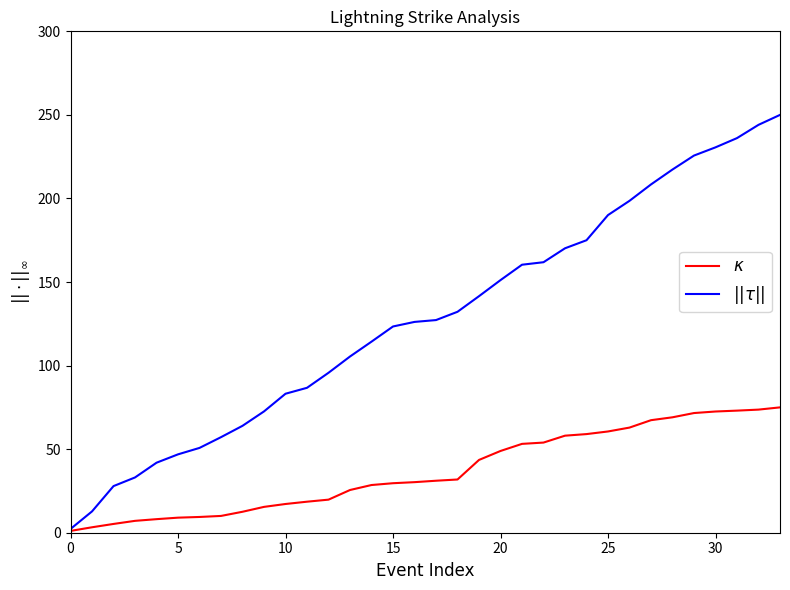

Rank the series by their average value, from highest to lowest.

$||\tau||$, $\kappa$